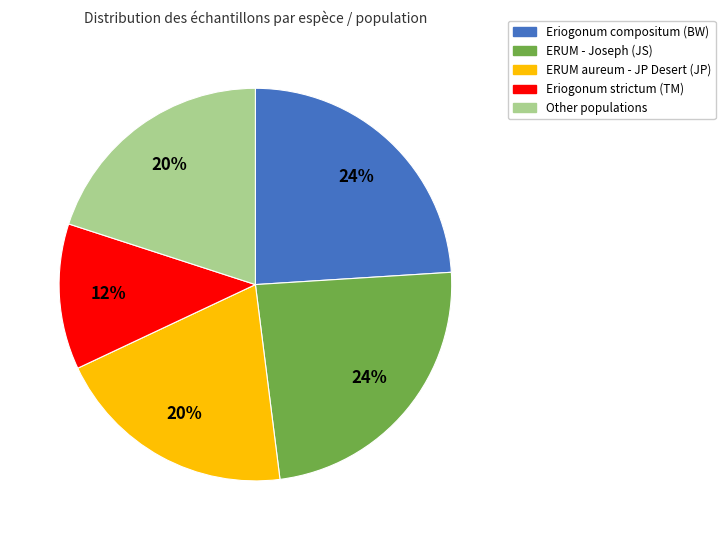

Is the sum of Other populations and ERUM - Joseph (JS) greater than half?

No